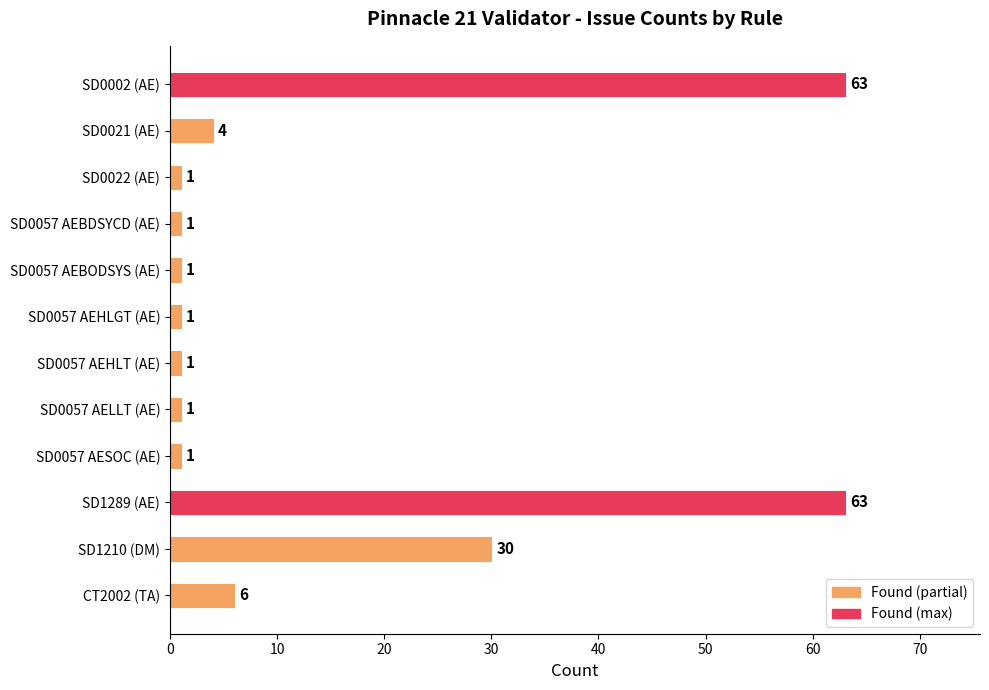

Reading bottom to top, list all the values displayed in this chart.

6	30	63	1	1	1	1	1	1	1	4	63